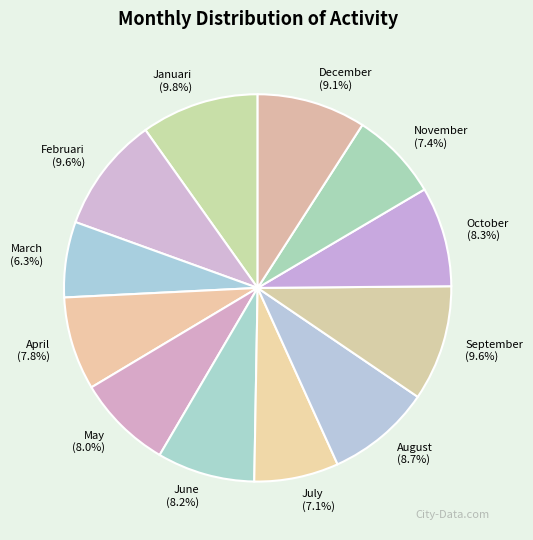

Is December the majority of the pie?

No